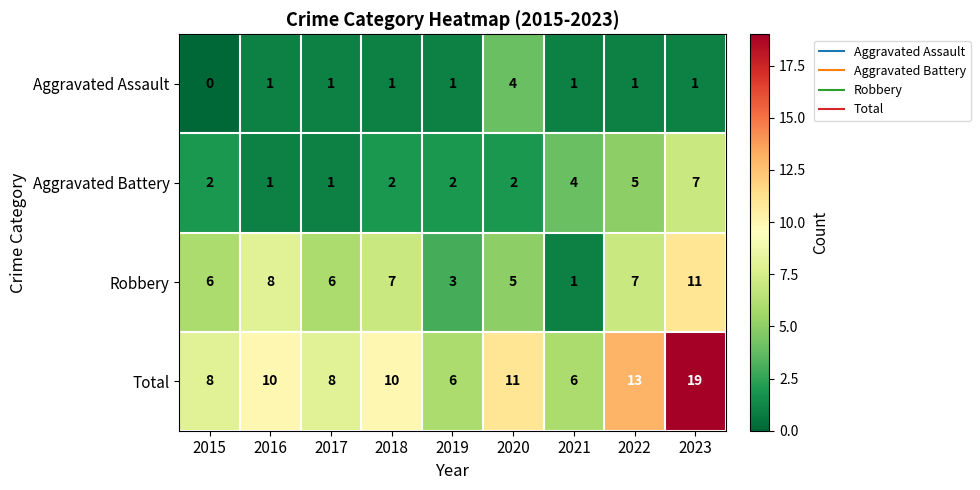

The Total series shows 18 at 2016. True or false?

False